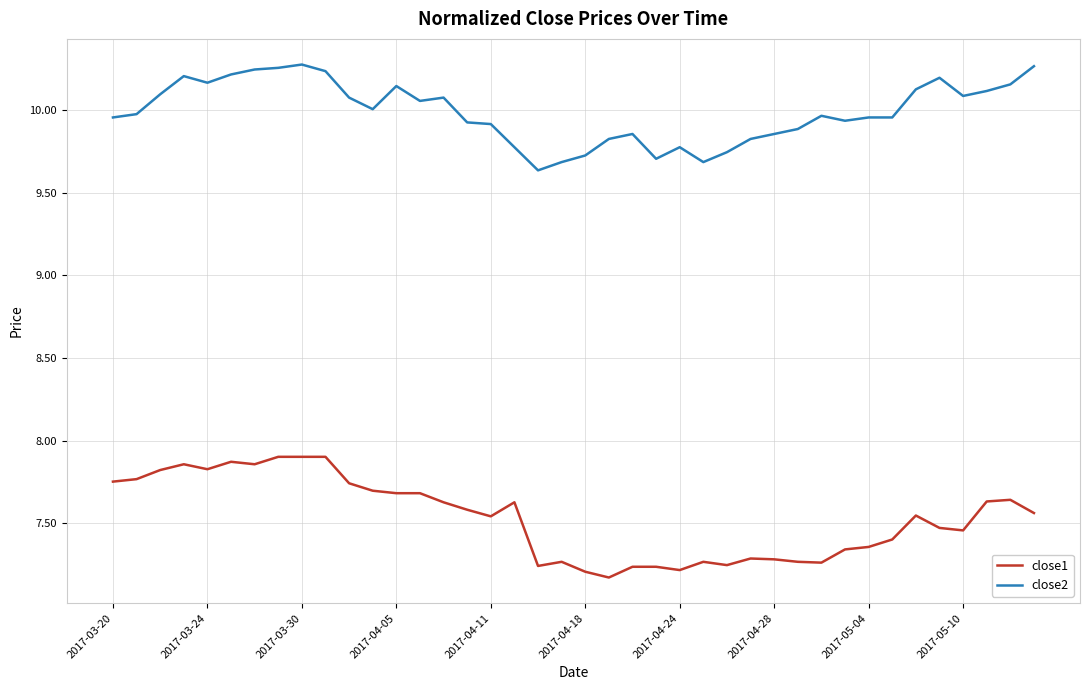

What is the difference between the maximum and minimum values in the close1 series?

0.7